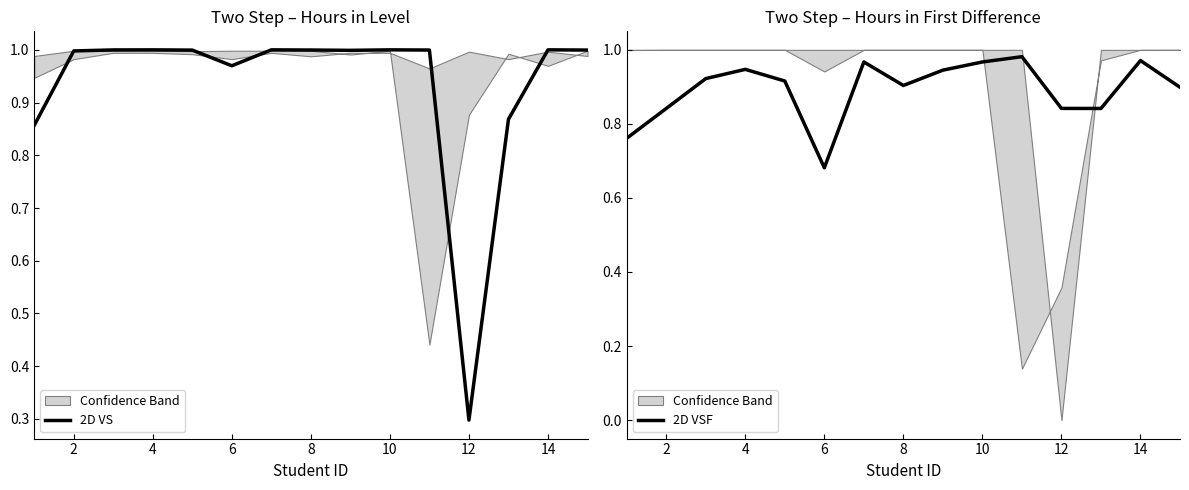

In 2D VSF, how many points are higher than both neighbors (excluding endpoints)?

4